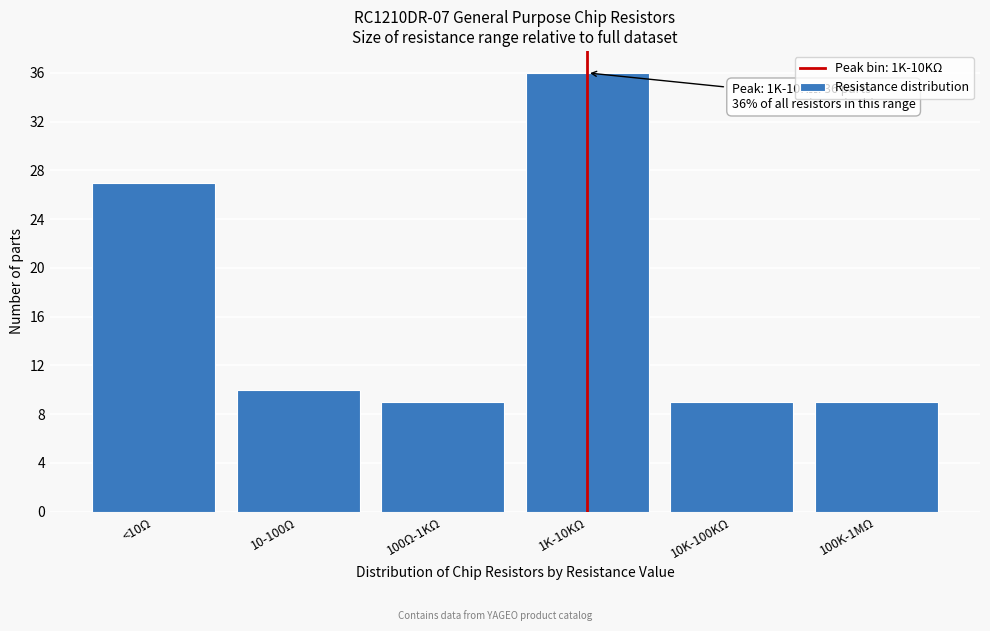

Reading right to left, extract all data points from this chart.

100K-1MΩ=9	10K-100KΩ=9	1K-10KΩ=36	100Ω-1KΩ=9	10-100Ω=10	<10Ω=27